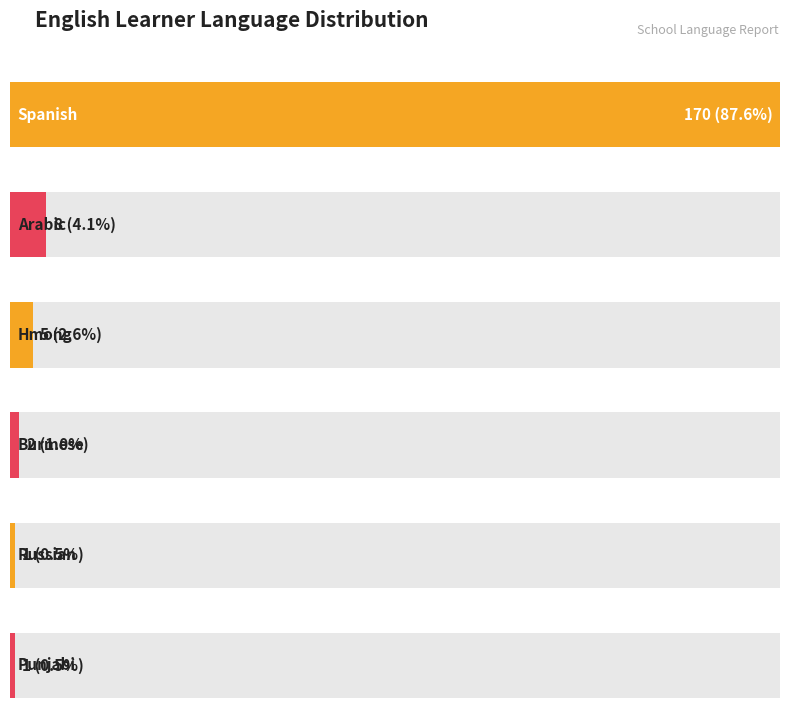

The chart shows a value of 2 at Burmese. True or false?

True